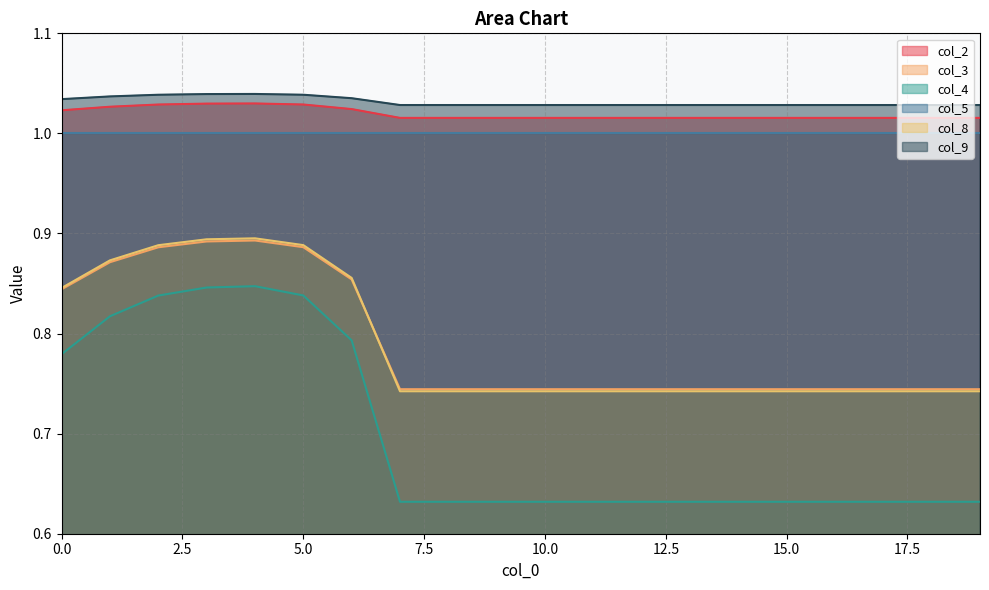

Which series has the largest range (max minus min)?

col_4